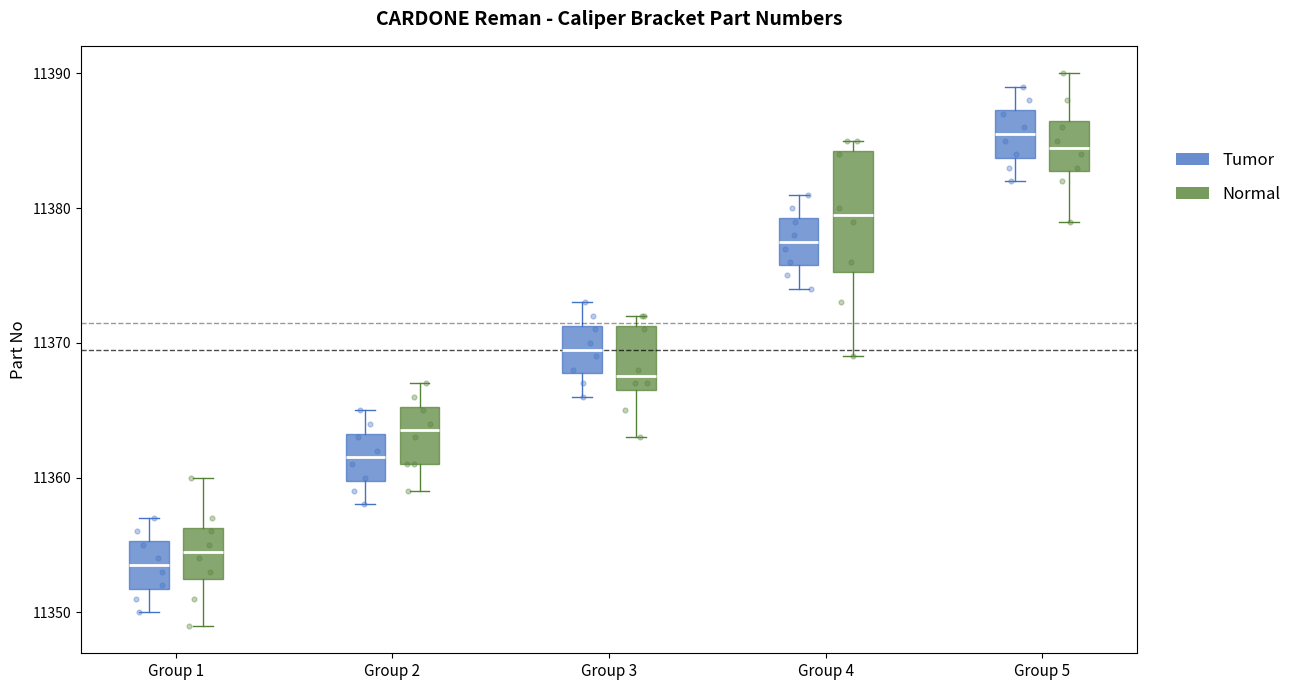

Reading left to right, read every box against the y-axis: the position of its median line, the range the box covers, and the ends of its whiskers. The values are not printed on the chart, so give them approximately, as read against the axis.

Group 1 (Tumor): median 11354, box 11352 to 11355, whiskers 11350 to 11357
Group 1 (Normal): median 11355, box 11353 to 11356, whiskers 11349 to 11360
Group 2 (Tumor): median 11362, box 11360 to 11363, whiskers 11358 to 11365
Group 2 (Normal): median 11364, box 11361 to 11365, whiskers 11359 to 11367
Group 3 (Tumor): median 11370, box 11368 to 11371, whiskers 11366 to 11373
Group 3 (Normal): median 11368, box 11367 to 11371, whiskers 11363 to 11372
Group 4 (Tumor): median 11378, box 11376 to 11379, whiskers 11374 to 11381
Group 4 (Normal): median 11380, box 11375 to 11384, whiskers 11369 to 11385
Group 5 (Tumor): median 11386, box 11384 to 11387, whiskers 11382 to 11389
Group 5 (Normal): median 11385, box 11383 to 11387, whiskers 11379 to 11390